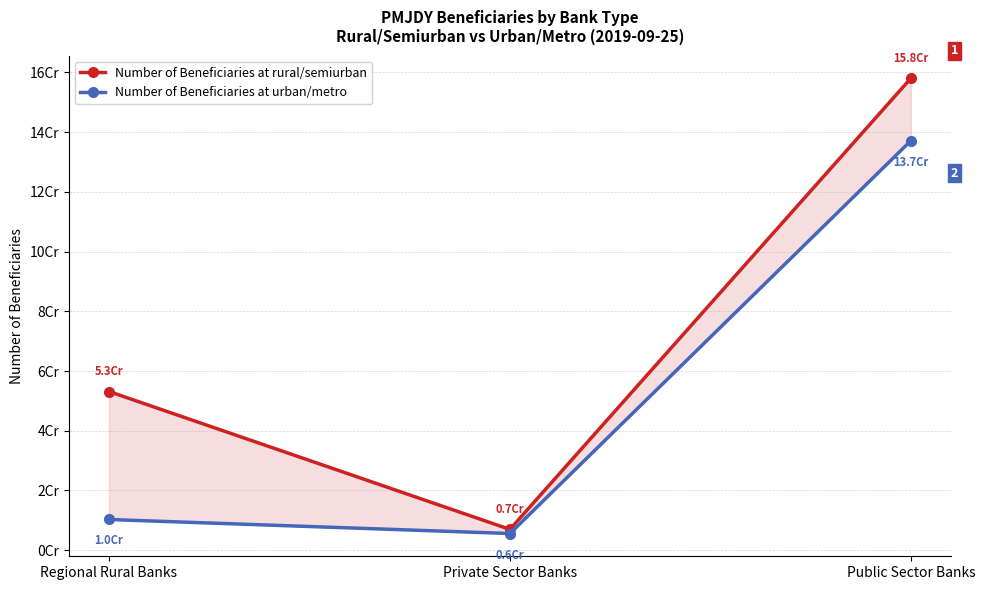

How many values in the Number of Beneficiaries at rural/semiurban series exceed 53146066?

1